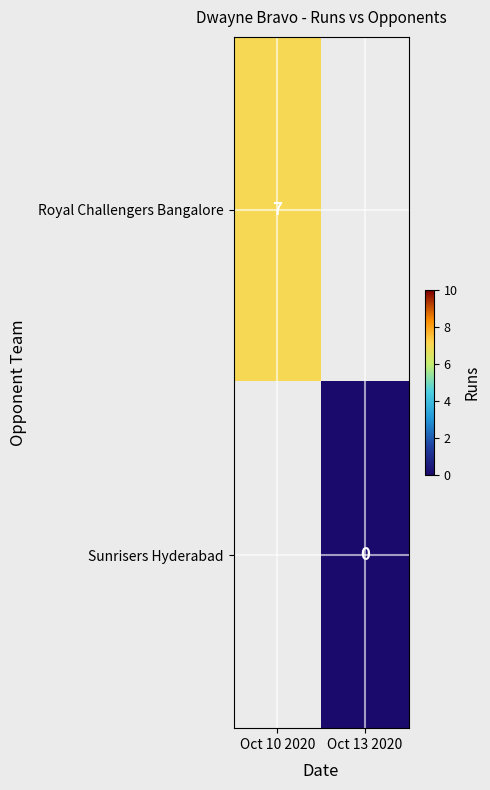

True or false: Royal Challengers Bangalore has a value of 3 at Oct 10 2020.

False